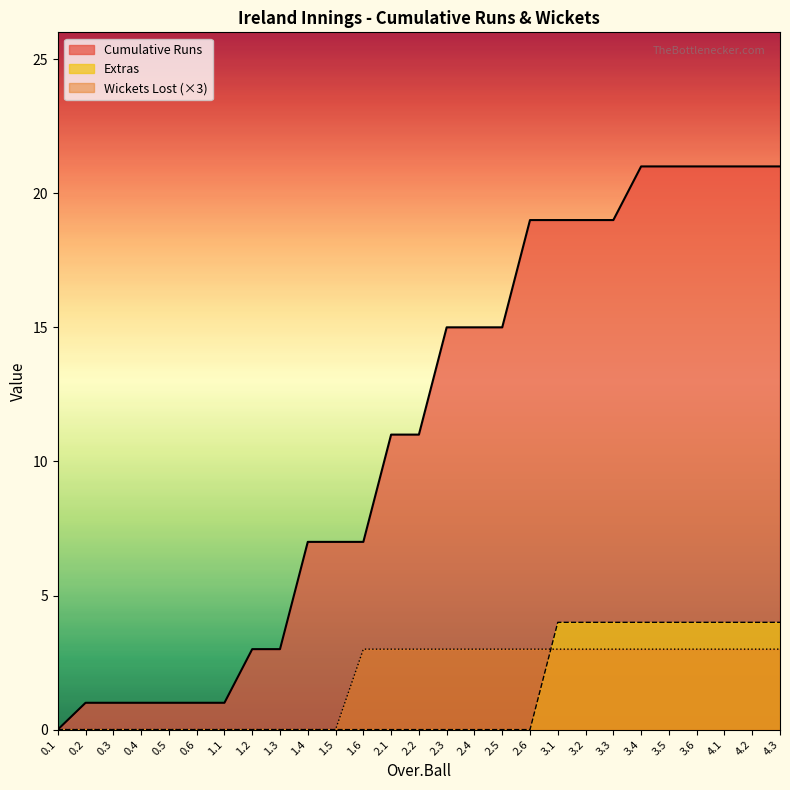

At 3.6, list the series in order from largest to smallest.

Cumulative Runs, Extras, Wickets Lost (×3)